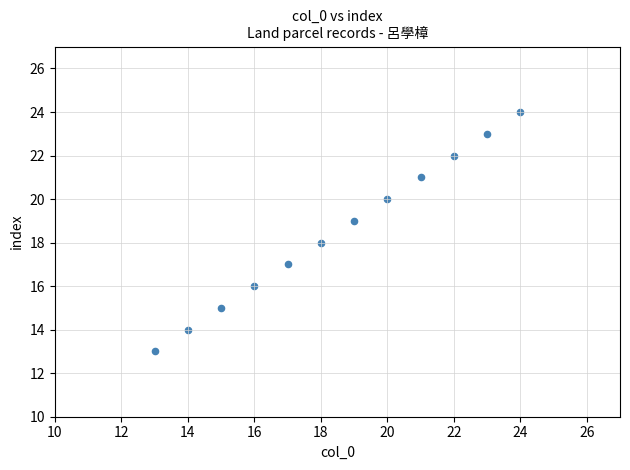

What is the range of X values (max minus min)?

11